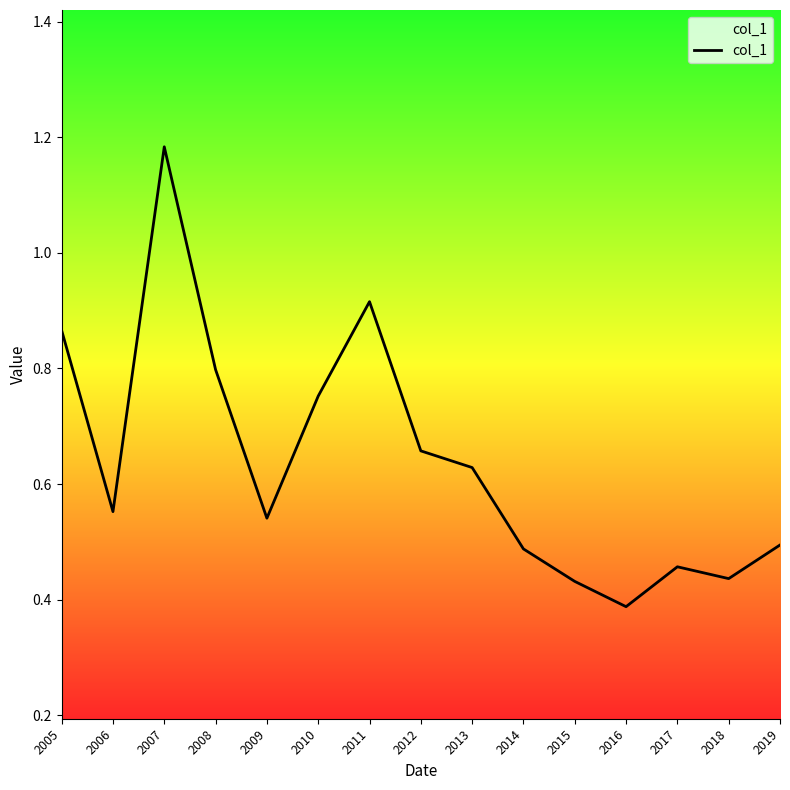

The value at 2017 is 0.8. True or false?

False